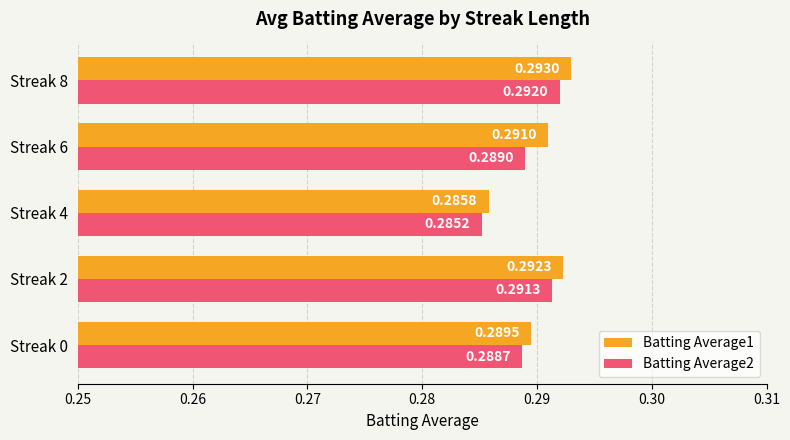

List the labels in order of Batting Average1 value, smallest first.

Streak 4, Streak 0, Streak 6, Streak 2, Streak 8